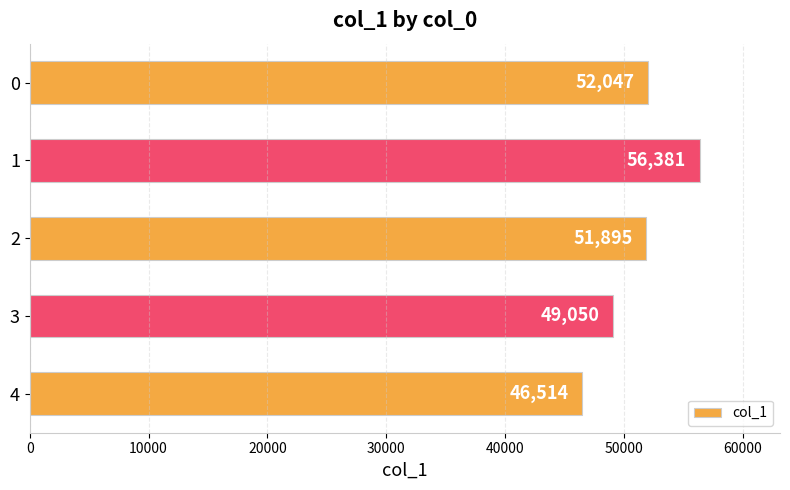

At which category does the chart reach its minimum across all series?

4